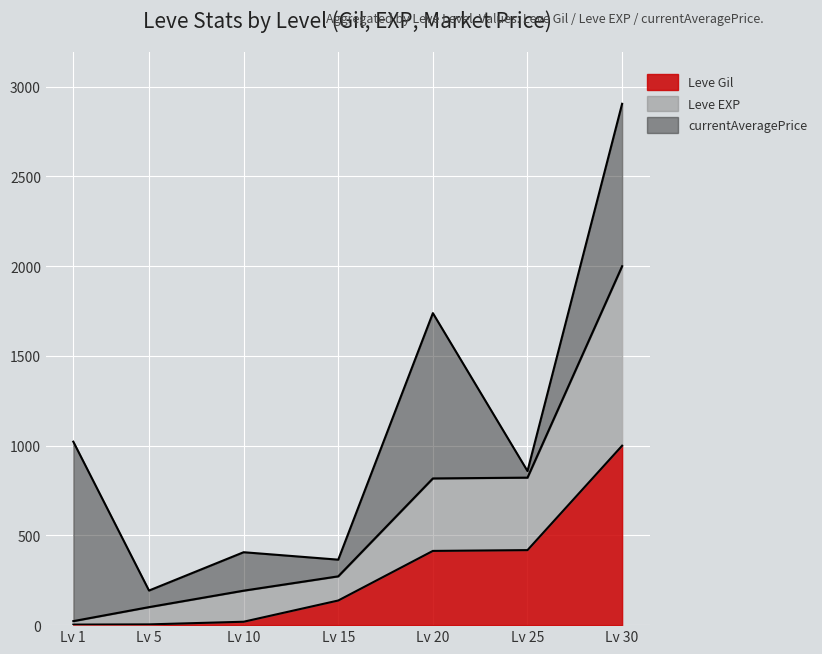

Which category has the highest value in the Leve Gil series?

Lv 30